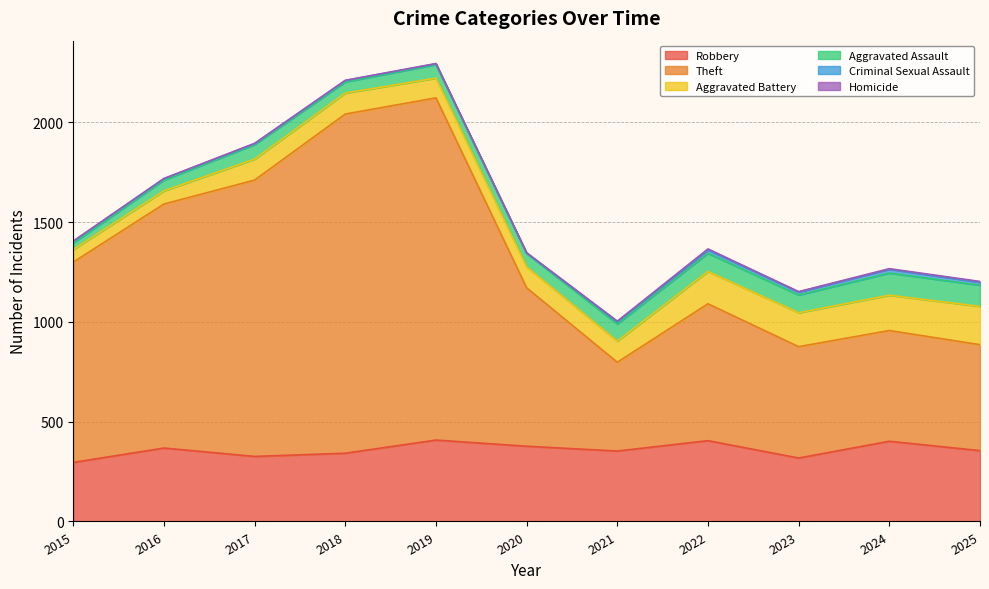

Is it true that Aggravated Battery equals 287 at 2024?

False